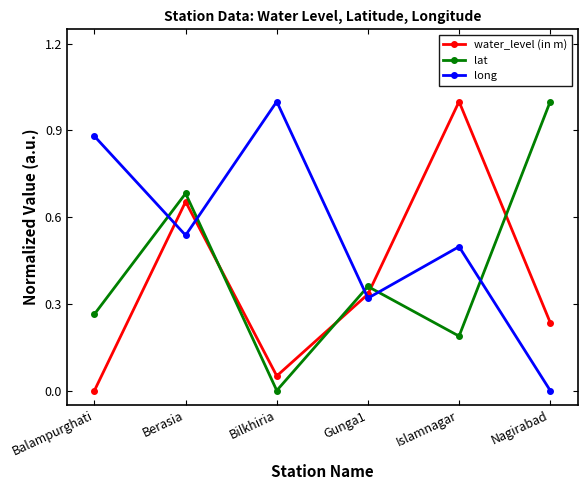

How many series are shown in this chart?

3